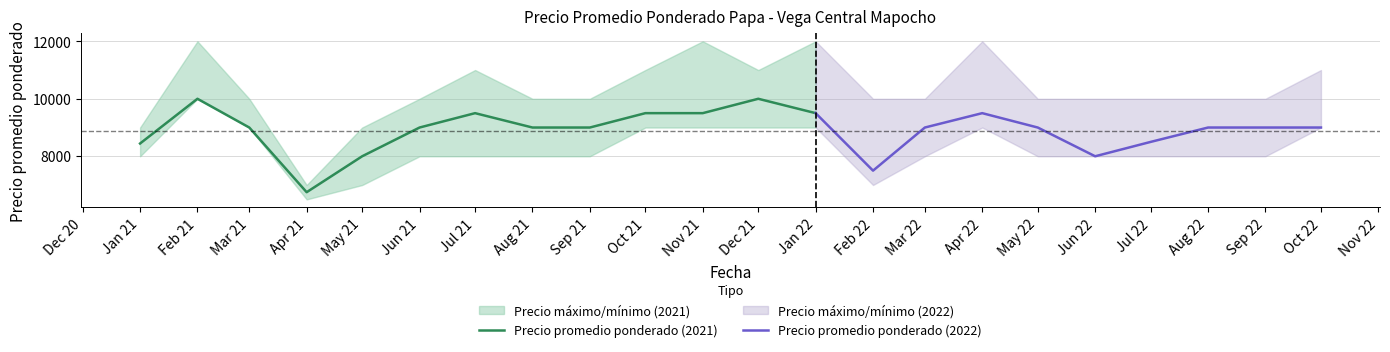

Read the Precio promedio ponderado value at 2021-07, to the nearest 100.

9500